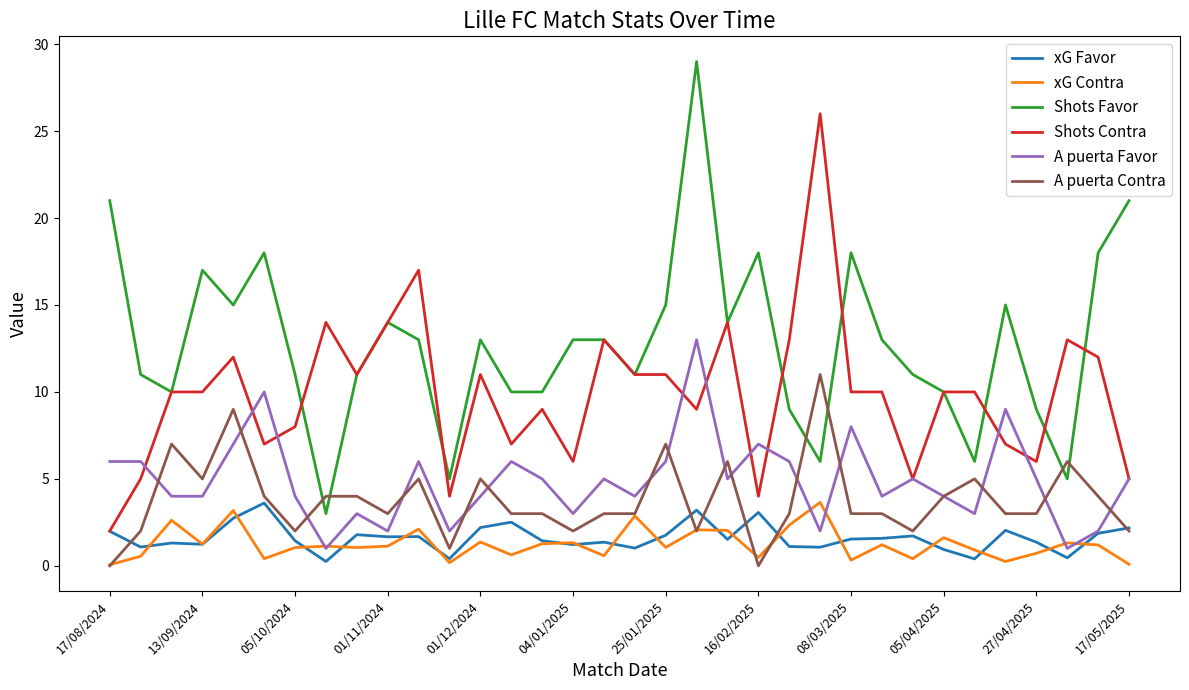

Which series has the largest total across all categories?

Shots Favor